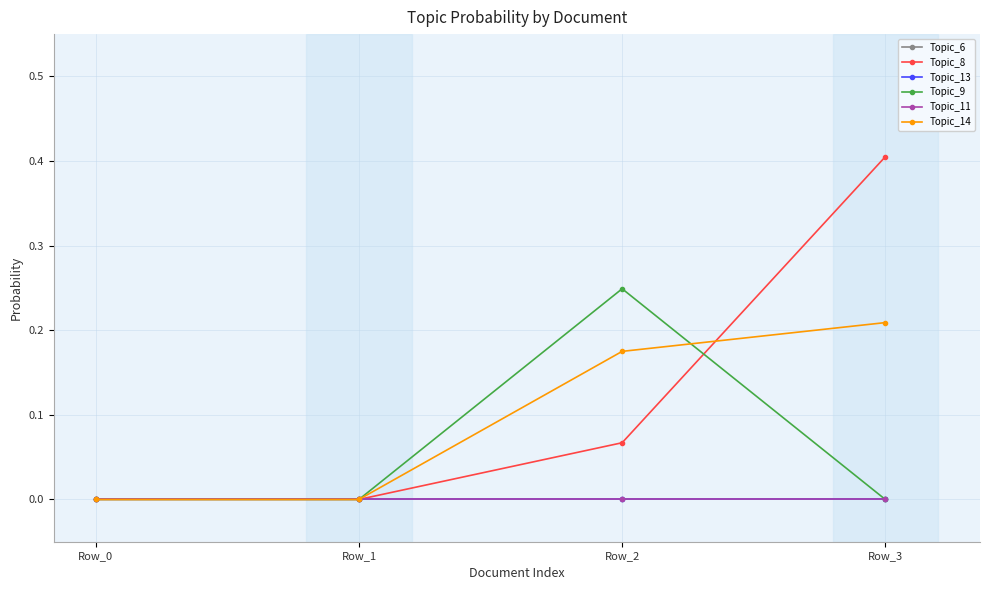

Is this an area chart (filled region under the line)?

No